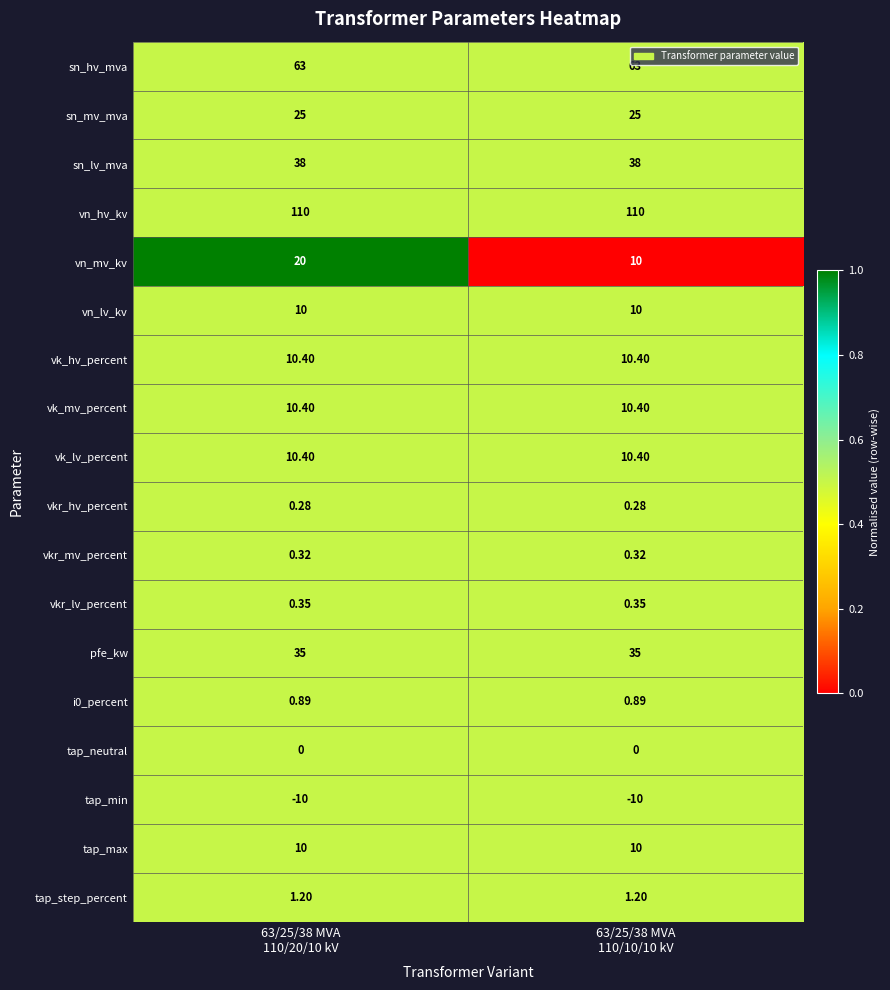

Which series has the widest spread of values?

vn_mv_kv